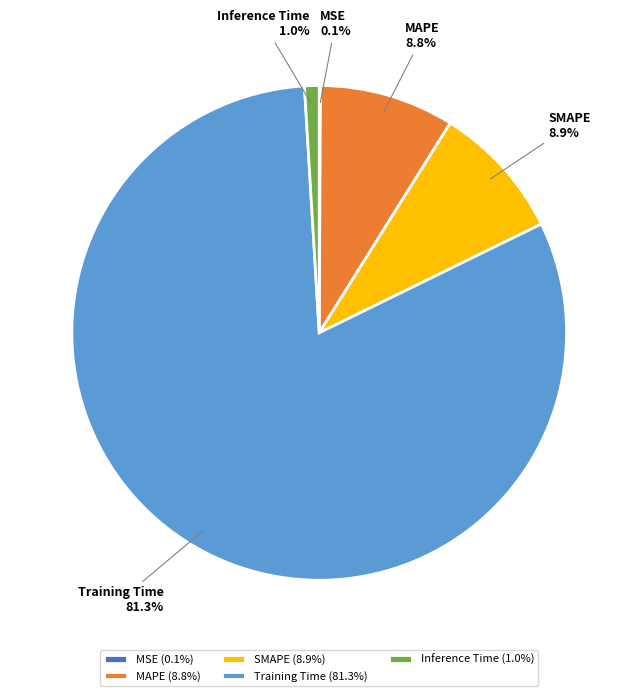

Which has a higher value, SMAPE or Inference Time?

SMAPE